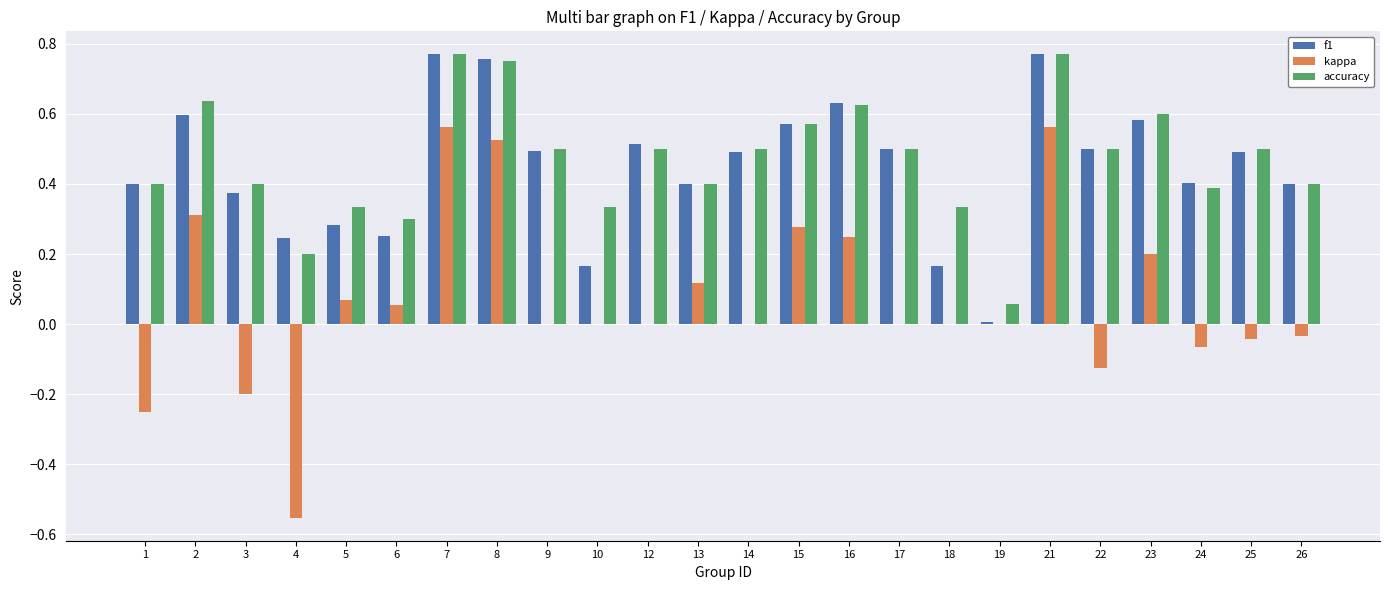

Which series has the widest spread of values?

kappa